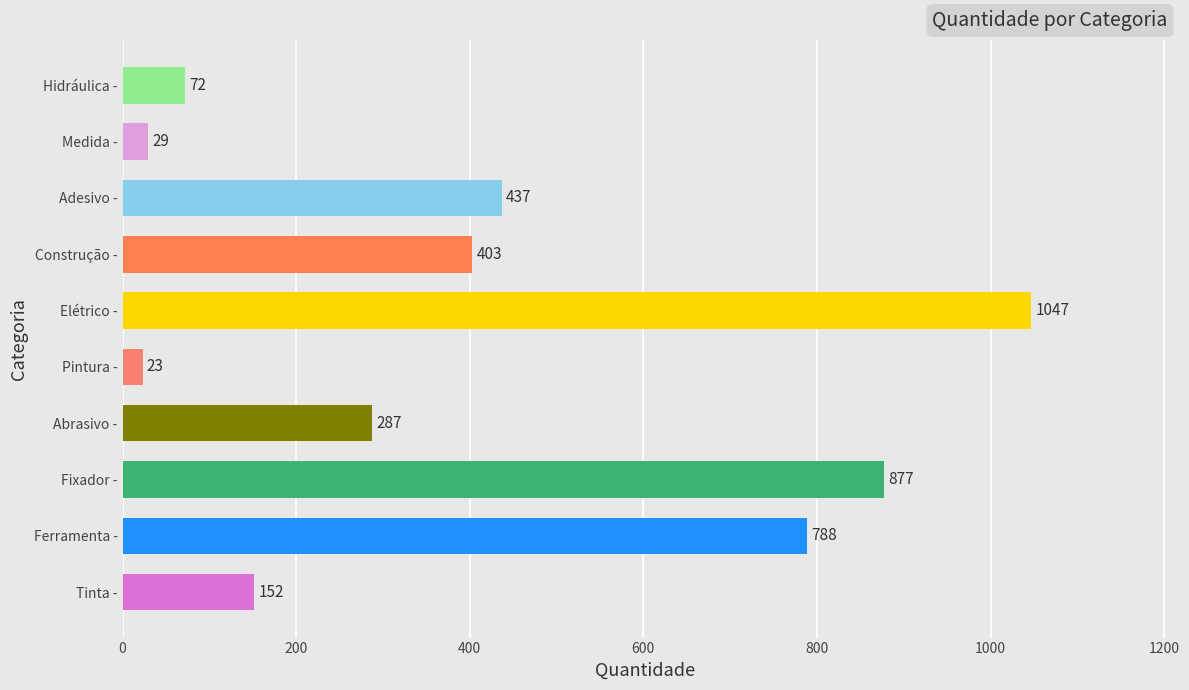

What is the average value?

412